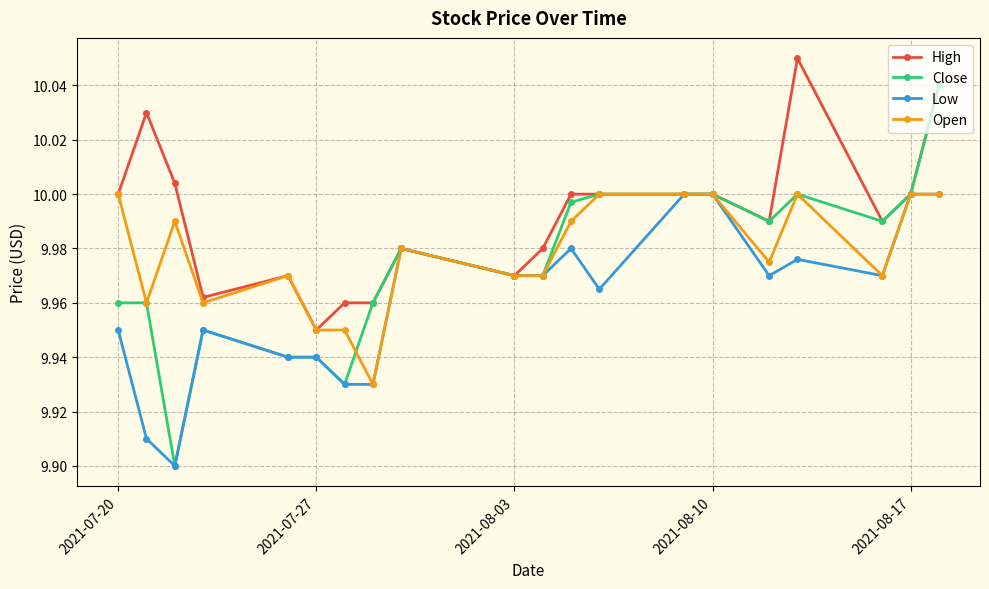

Which series has the largest range (max minus min)?

Close